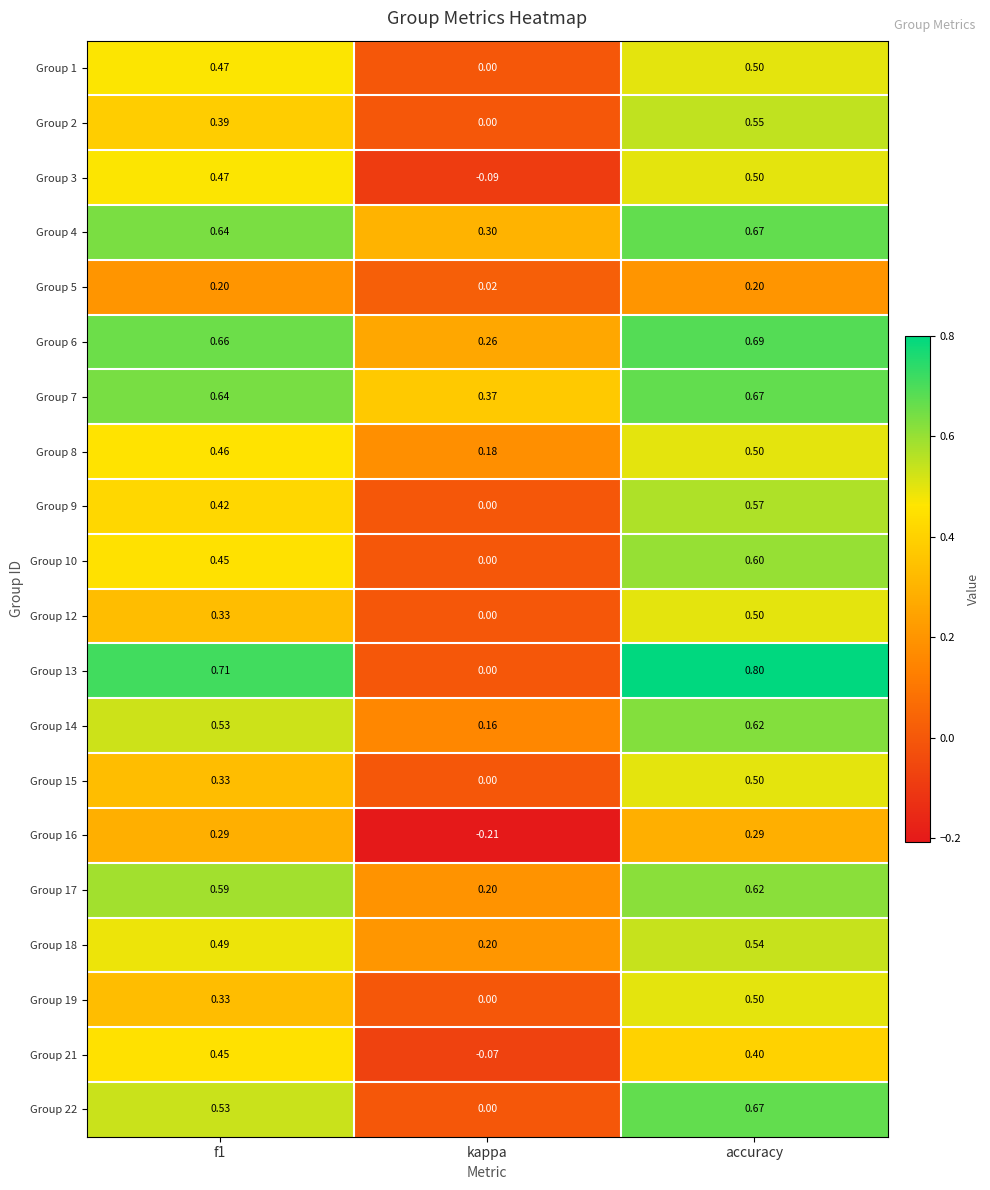

Between kappa and accuracy, which series saw the biggest shift?

Group 13